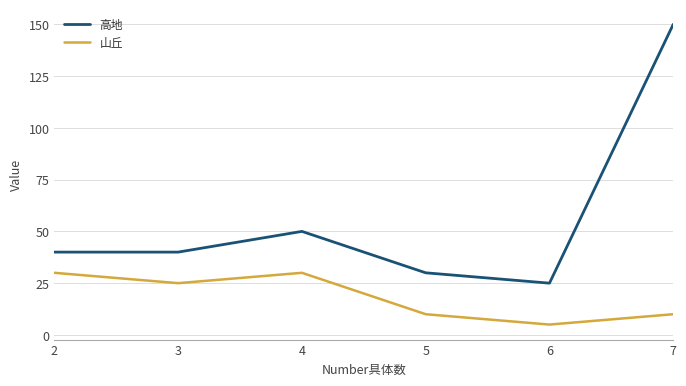

What is the sum of all 高地 values?

335